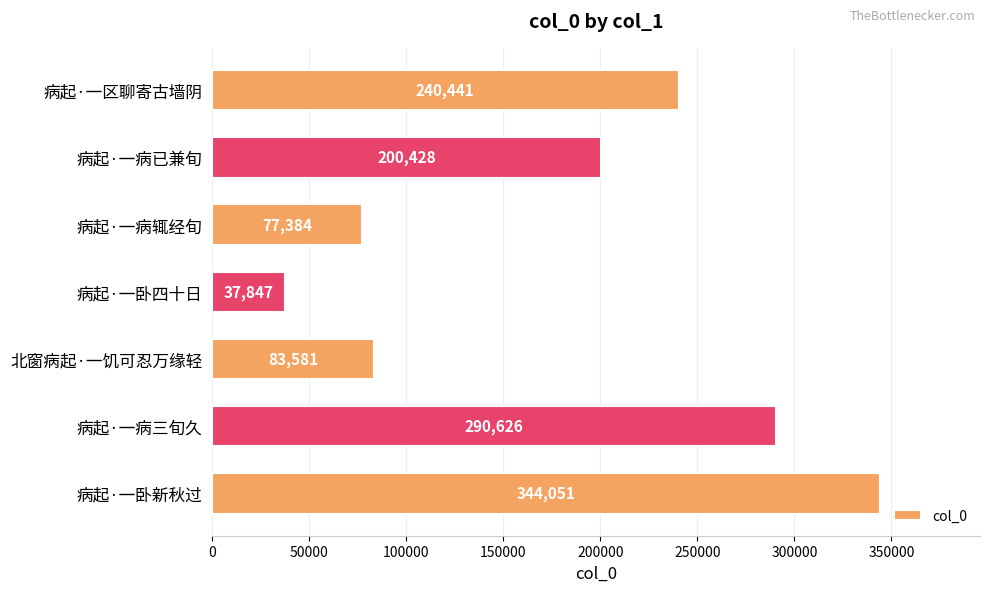

Does the chart contain stacked bars?

No